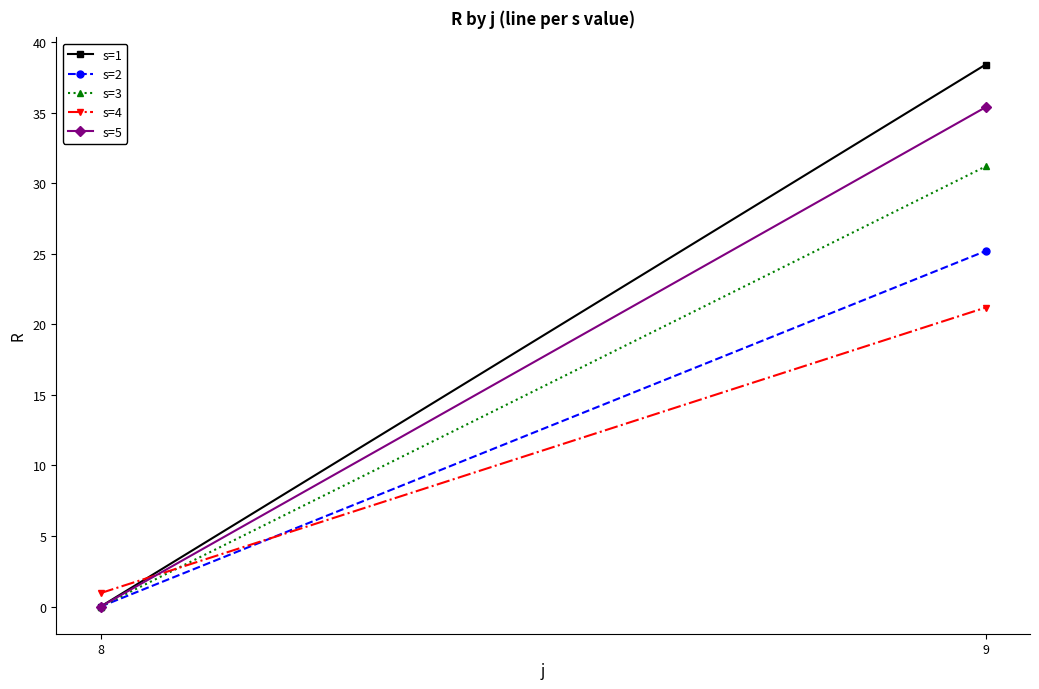

At which label does s=5 first exceed 35?

9